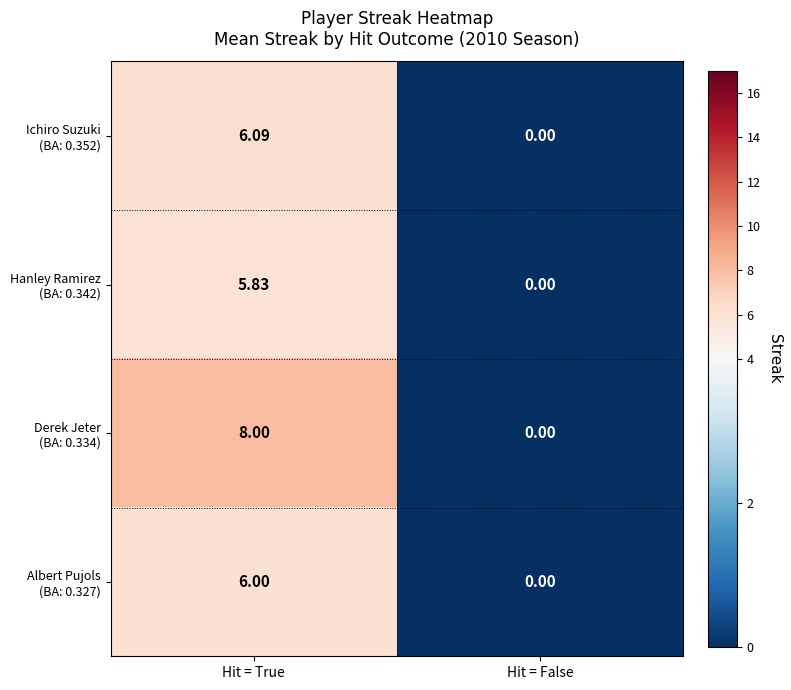

At which category is the sum across all series the highest?

Hit = True